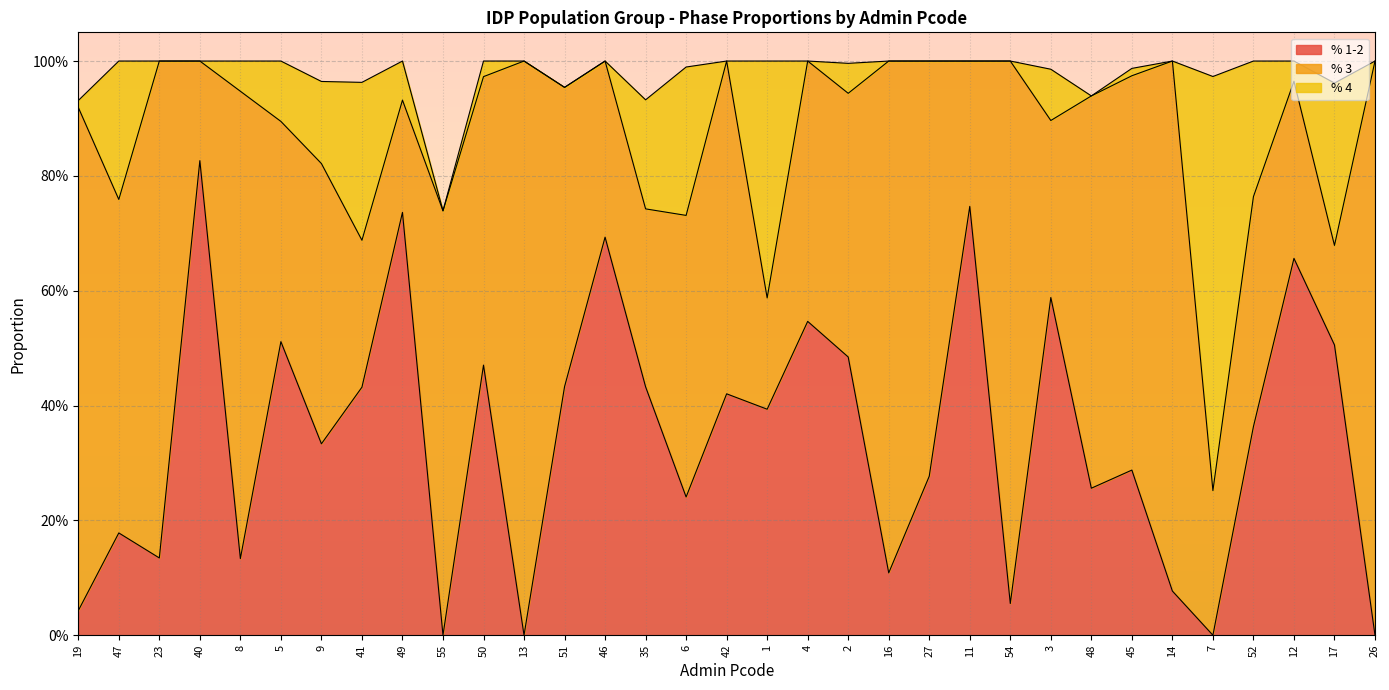

What is the label of the 22nd point from the right?

13